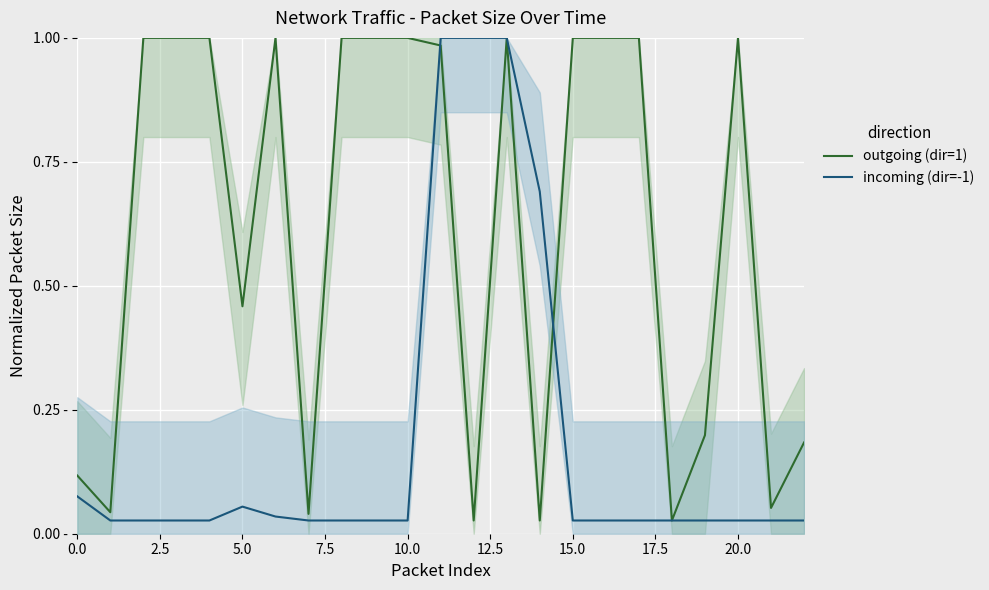

Where do outgoing (dir=1) and incoming (dir=-1) first cross each other?

10 and 11